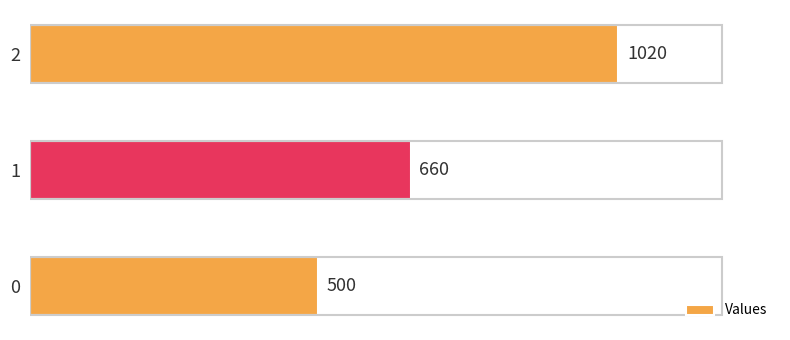

How many values are between 500 and 1020?

3